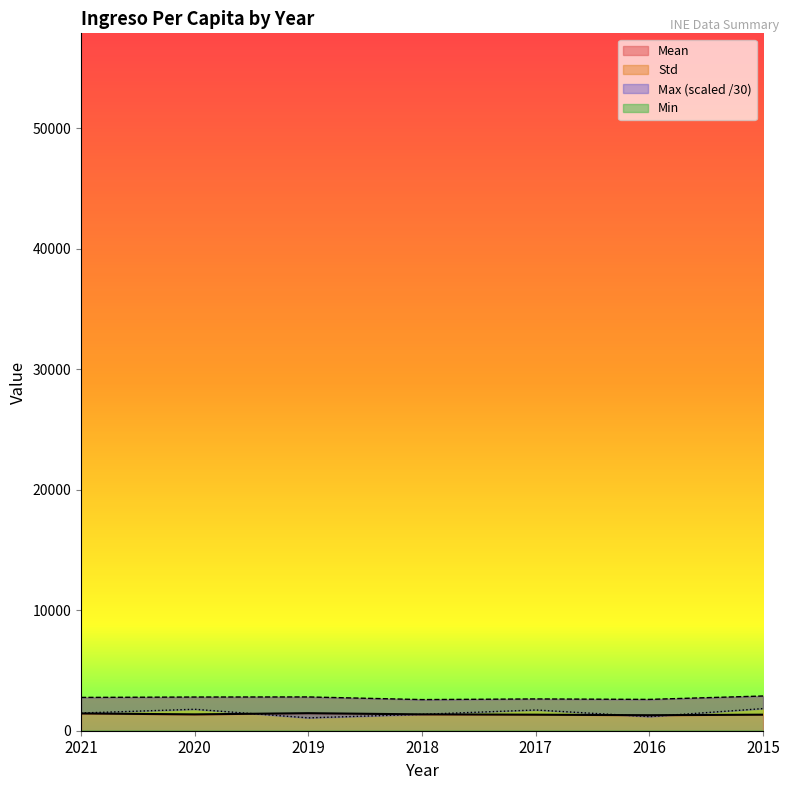

Is the value of Mean at 2016 greater than the value of Max at 2018?

No